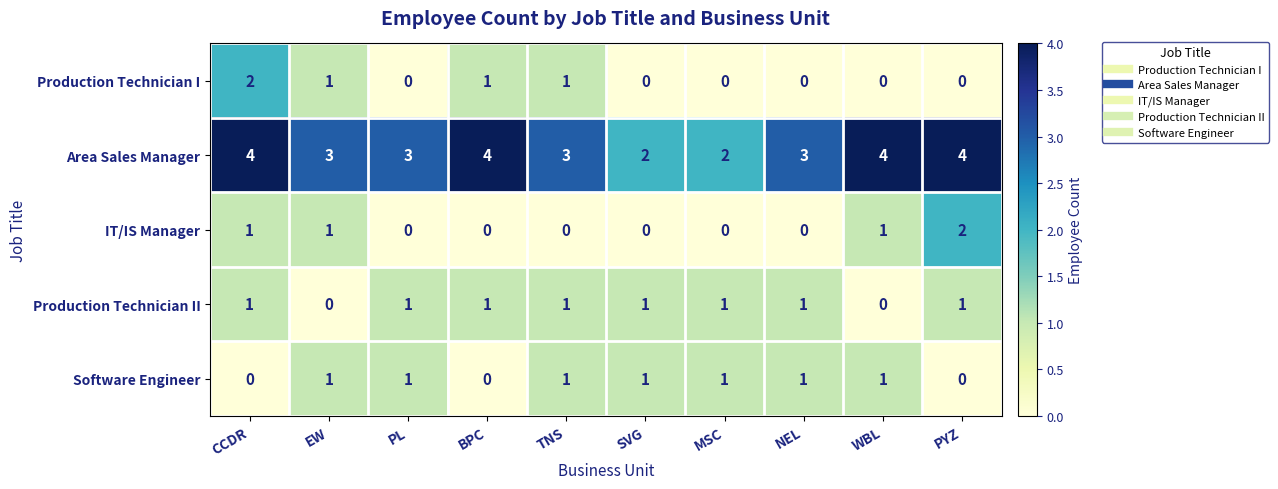

Which series has the largest total across all categories?

Area Sales Manager